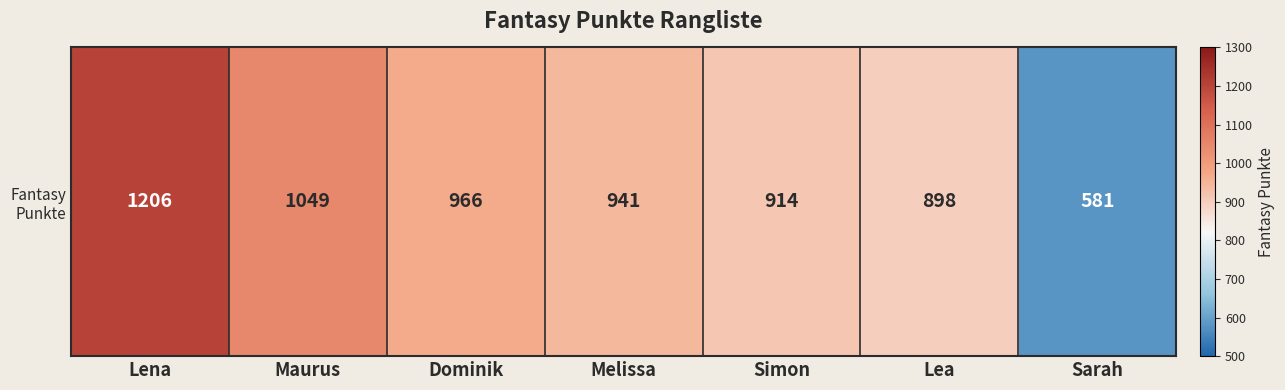

Reading left to right, list all the values displayed in this chart.

1206	1049	966	941	914	898	581